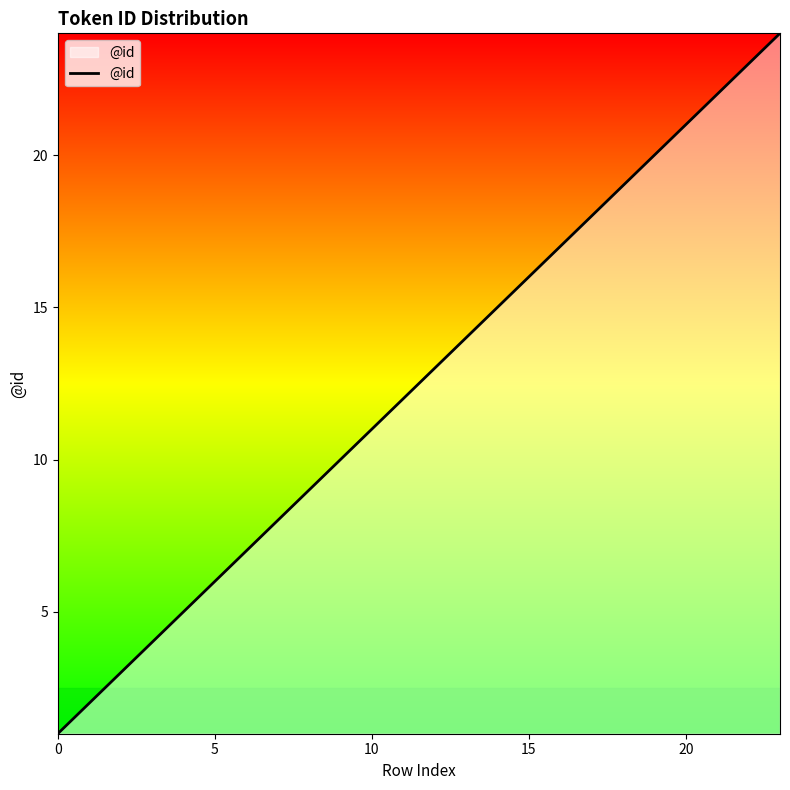

What is the maximum value shown in the chart?

24